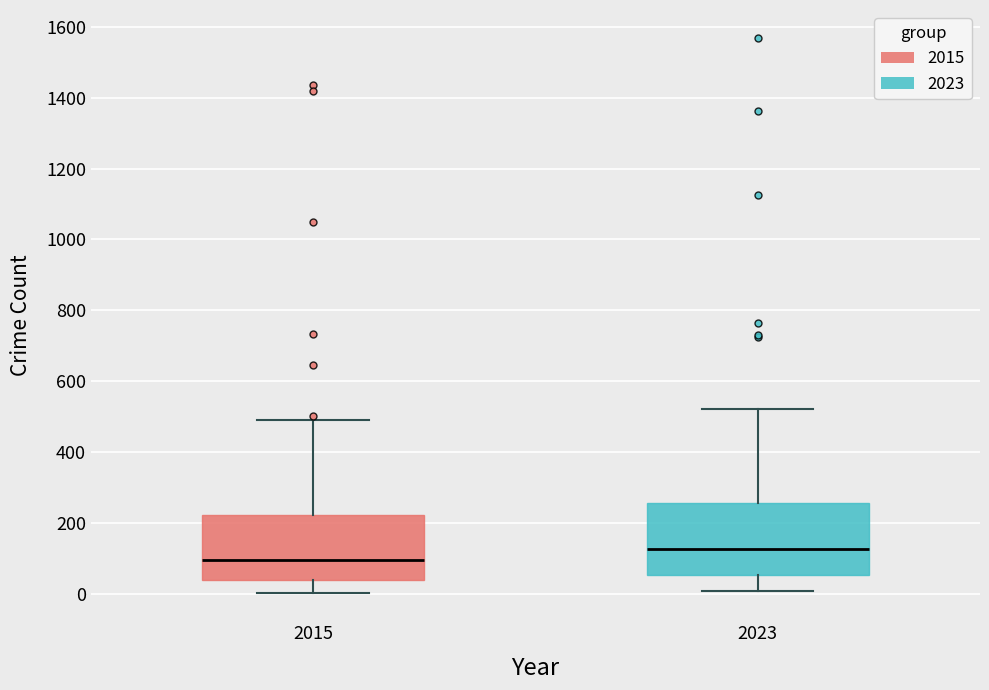

Which box has the lowest median line?

2015